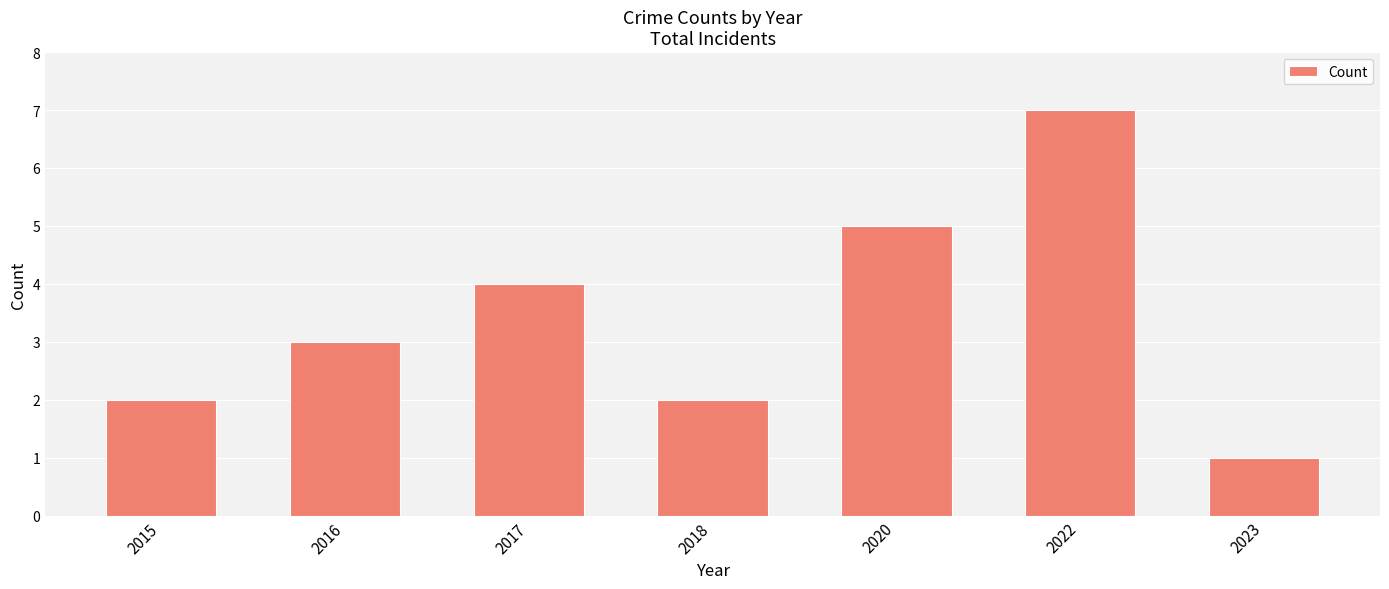

Reading left to right, what are all the values shown in this chart?

2015=2	2016=3	2017=4	2018=2	2020=5	2022=7	2023=1